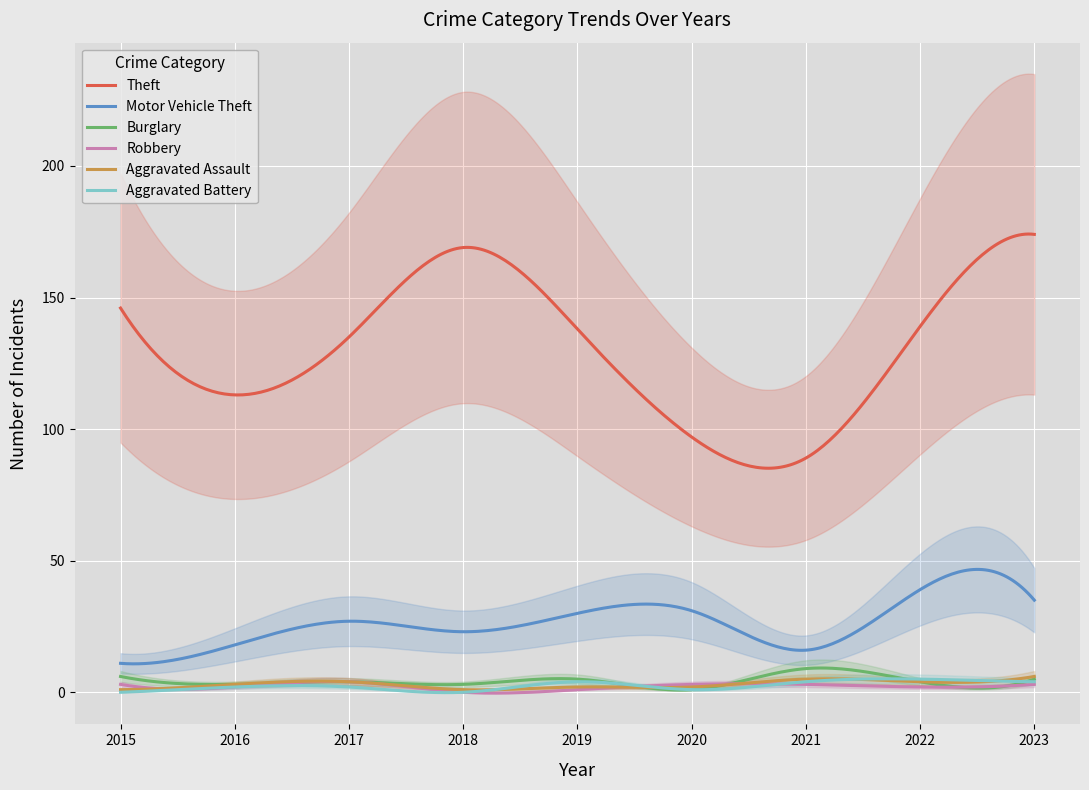

What is the sum of the Motor Vehicle Theft values at 2016 and 2021?

34